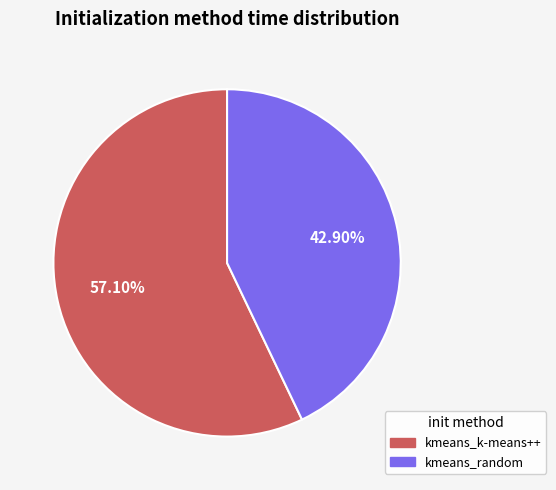

To the nearest percent, what is the difference between the largest and smallest slice percentages?

14%